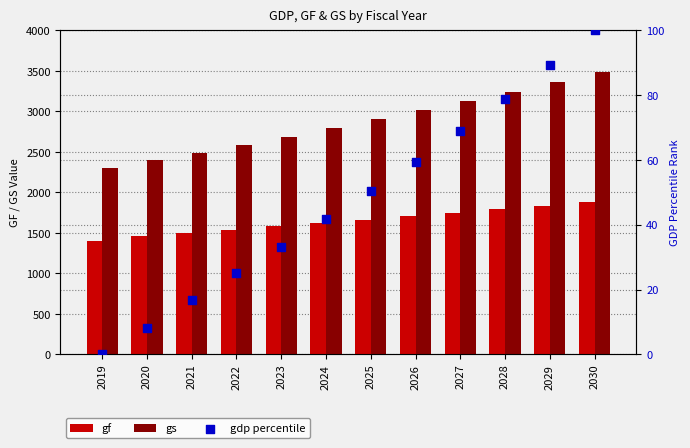

At which category is the sum across all series the highest?

2030